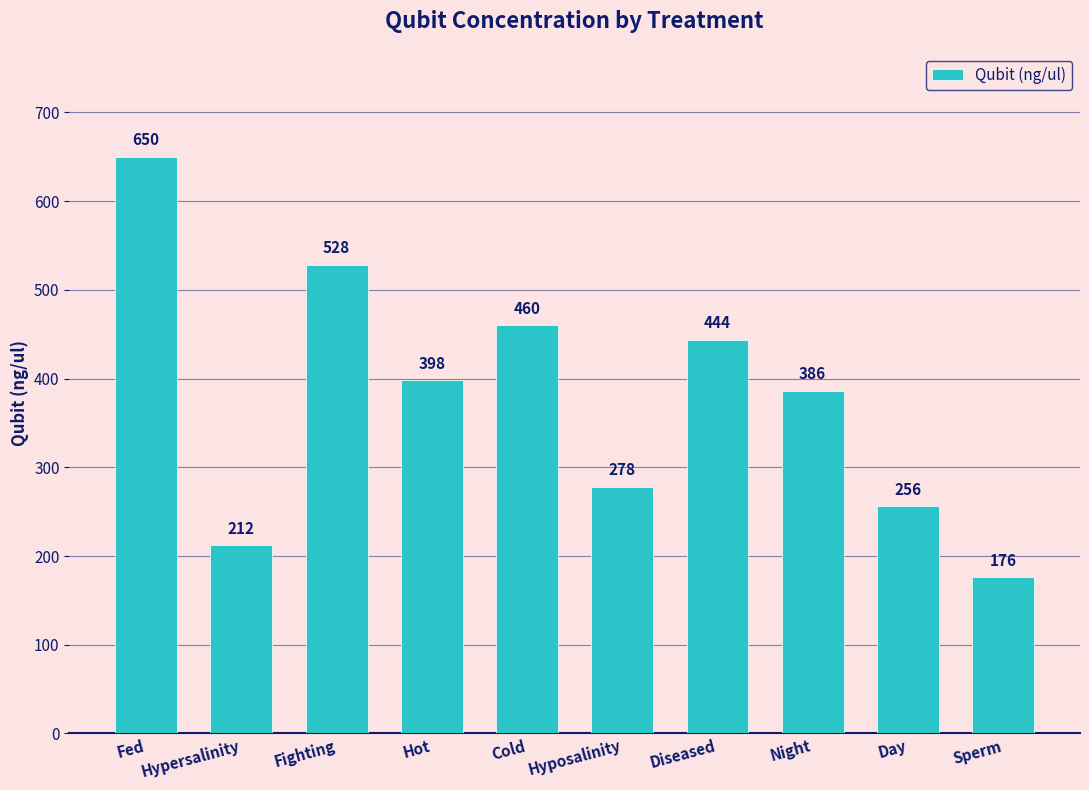

What is the change in value from Hypersalinity to Day?

+44